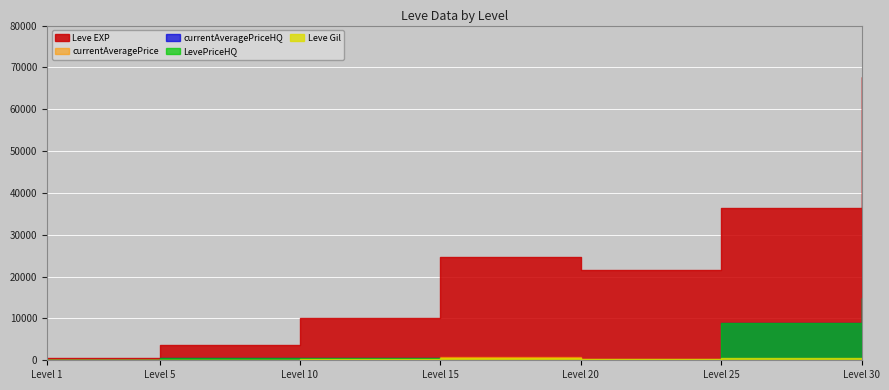

Reading left to right, what are all the values shown in this chart?

Leve EXP: 630	3600	9990	24790	21600	36390	67730
Leve Gil: 113	139	293	529	290	485	463
currentAveragePrice: 124	280	264	700	311	8622	15000
currentAveragePriceHQ: 155	650	450	0	0	9008	15000
LevePriceHQ: 155	650	450	0	0	9008	15000